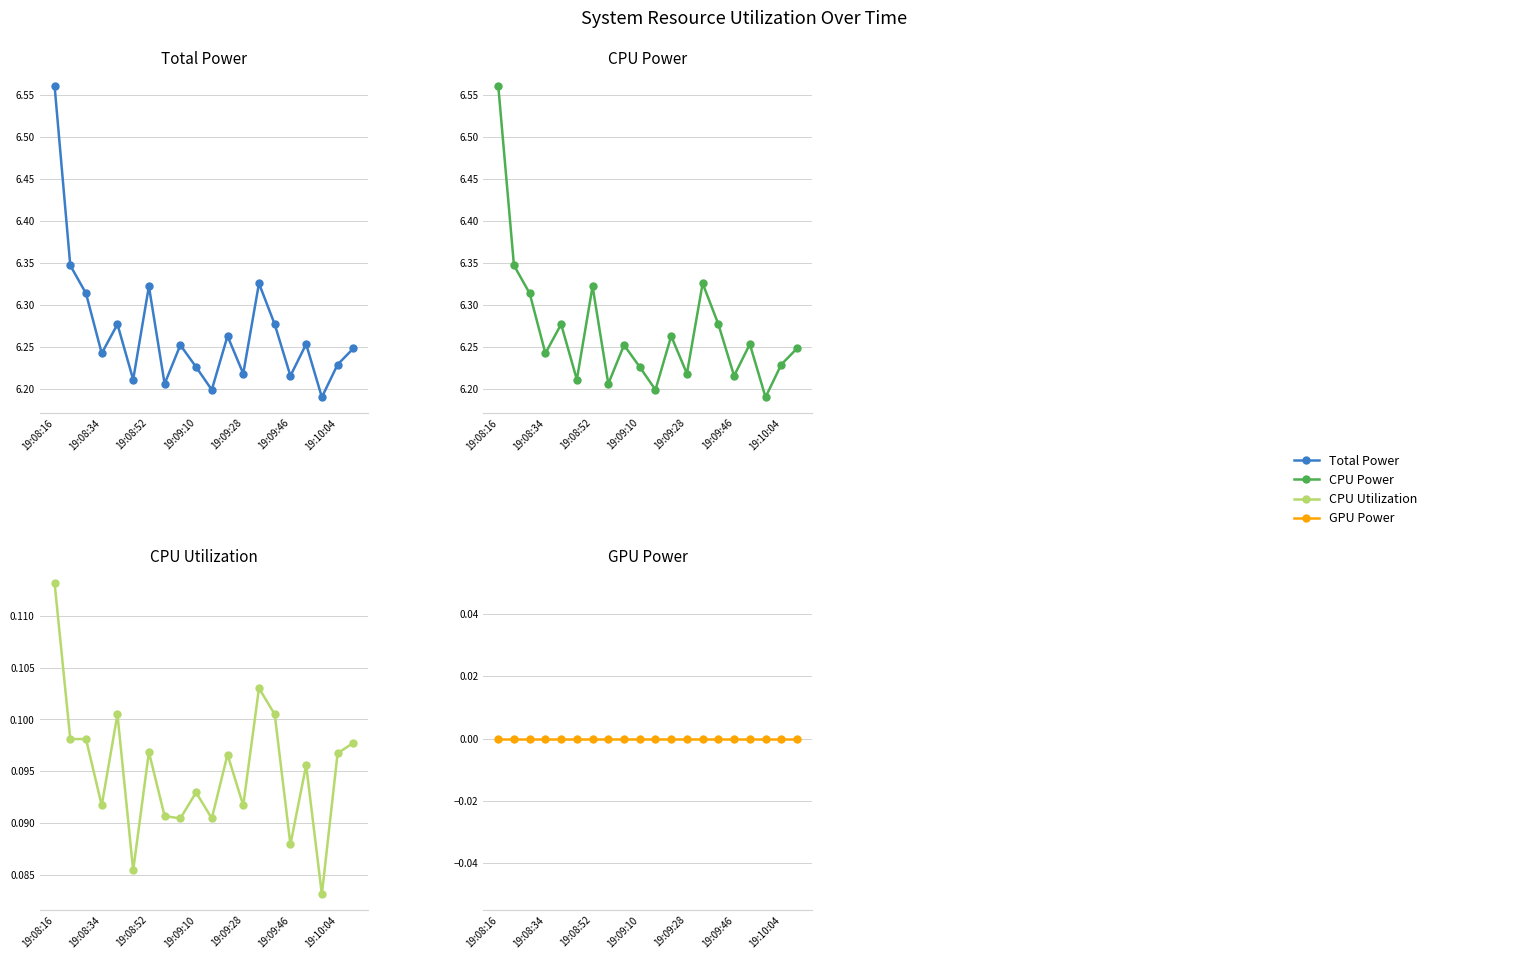

What is the total value across all series at 8?

12.6